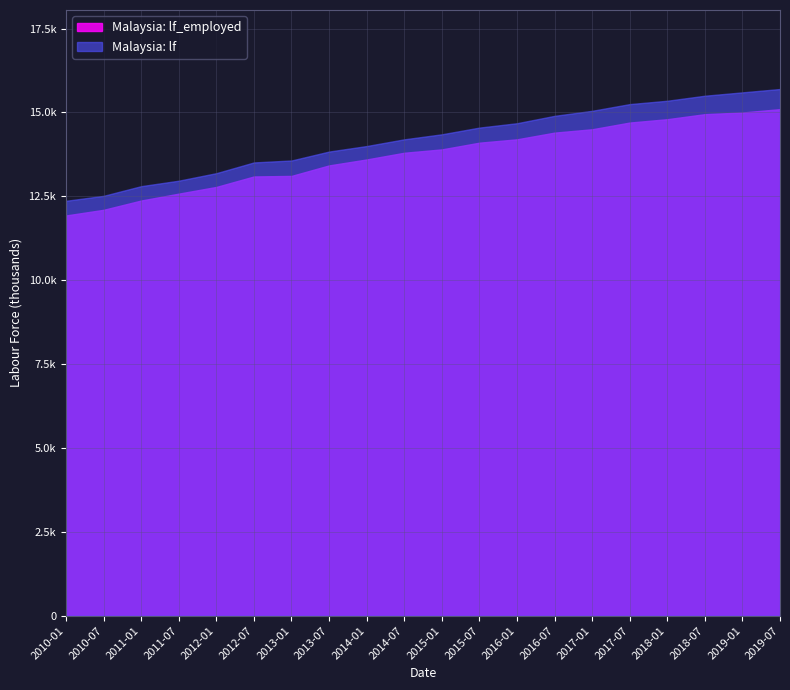

At which label does Malaysia: lf first exceed 14350?

2015-07